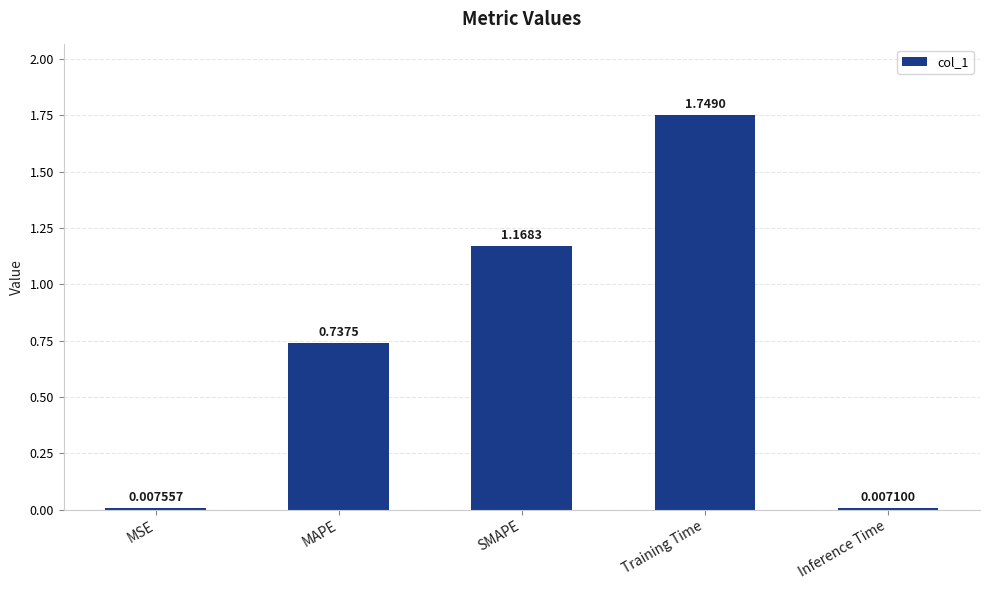

Which has a higher value, SMAPE or MSE?

SMAPE